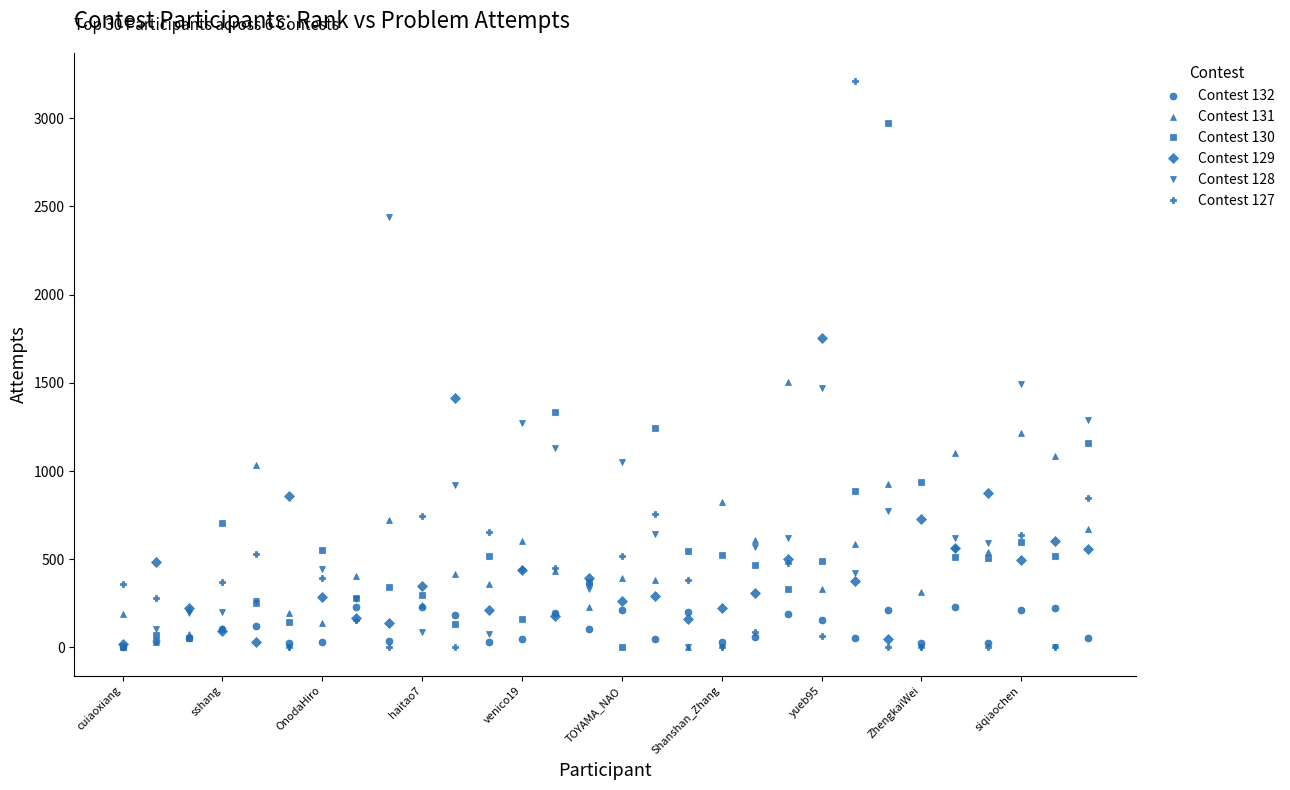

Rank the series by their maximum value, from highest to lowest.

Contest 127, Contest 130, Contest 128, Contest 129, Contest 131, Contest 132